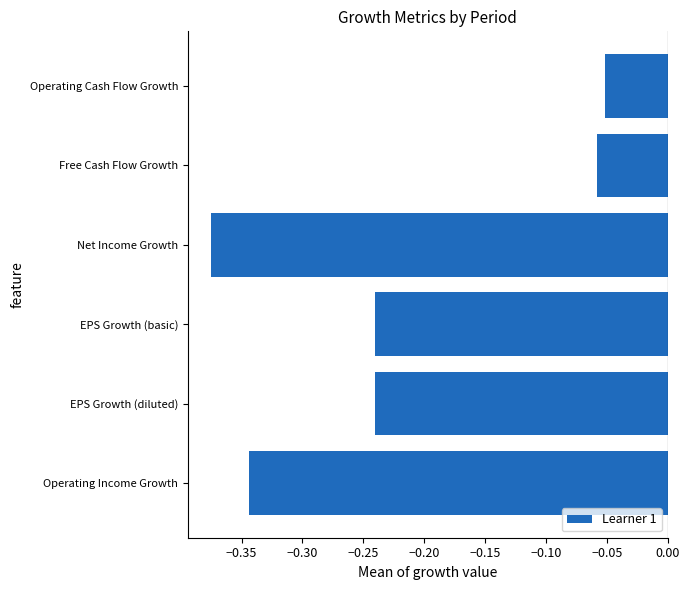

The value at EPS Growth (basic) is -0.1. True or false?

False